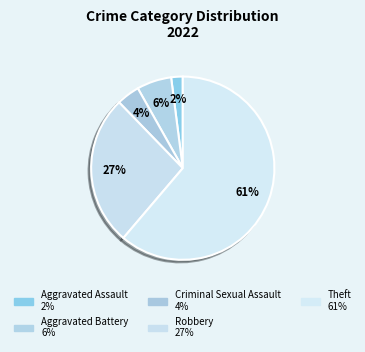

What percentage is NOT represented by Criminal Sexual Assault?

95.9%